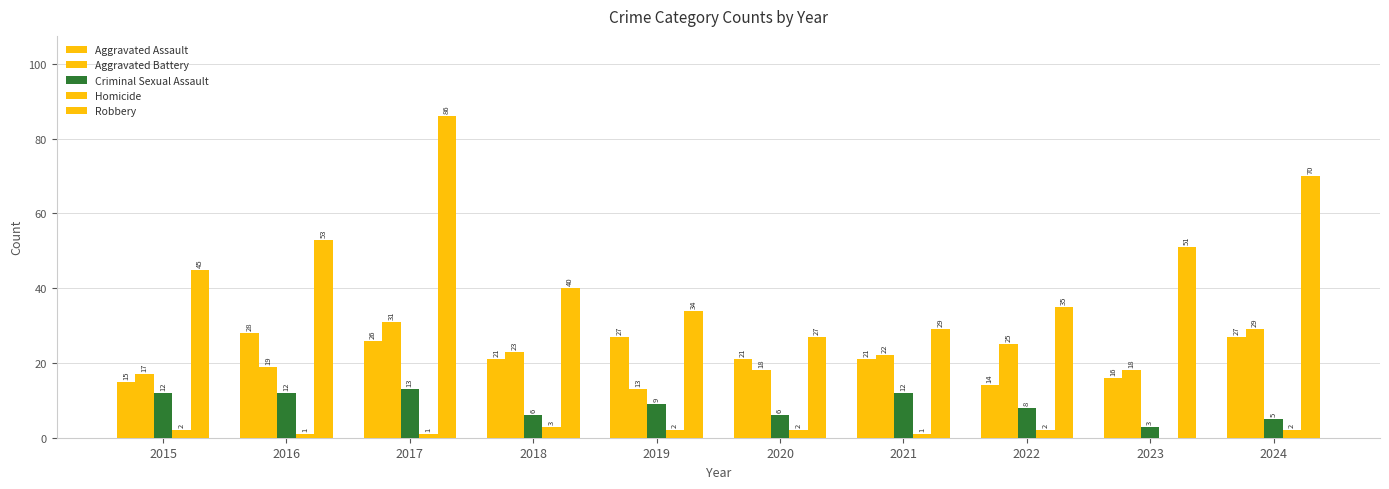

Count the number of categories in the chart.

10